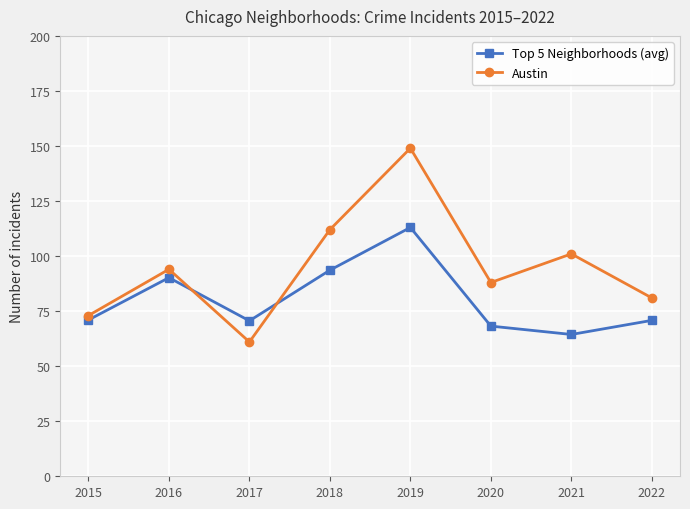

Read the Top 5 Neighborhoods (avg) value at 2019.

113.0